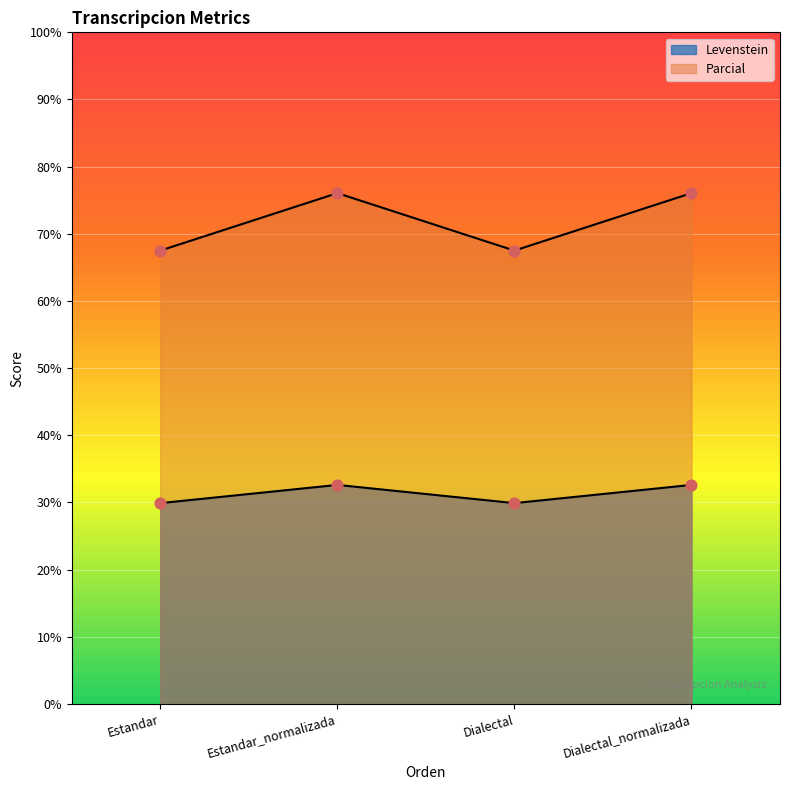

Which series contains the highest Y value?

Parcial